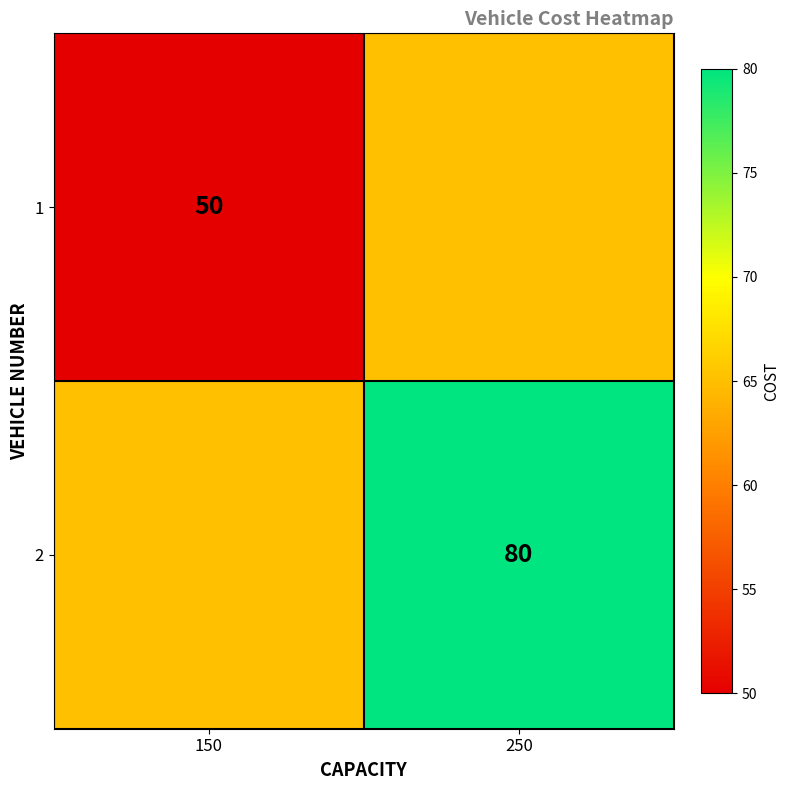

Is it true that 1 equals 82 at 150?

False